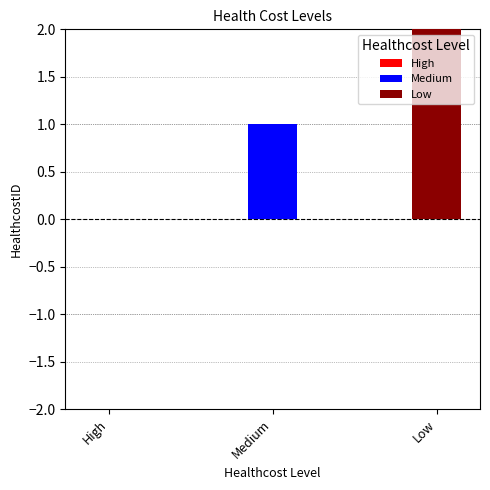

List the labels in order of value, smallest first.

High, Medium, Low